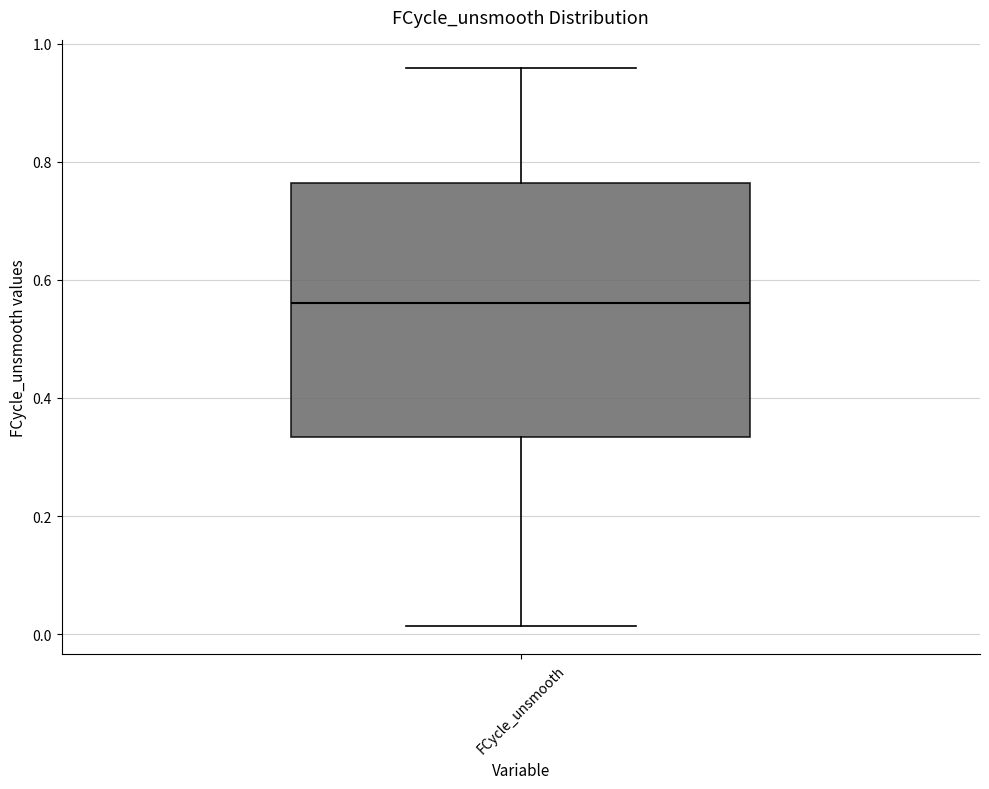

Where does the upper whisker of the box for FCycle_unsmooth end on the y-axis? The values are not printed on the chart, so give them approximately, as read against the axis.

0.96